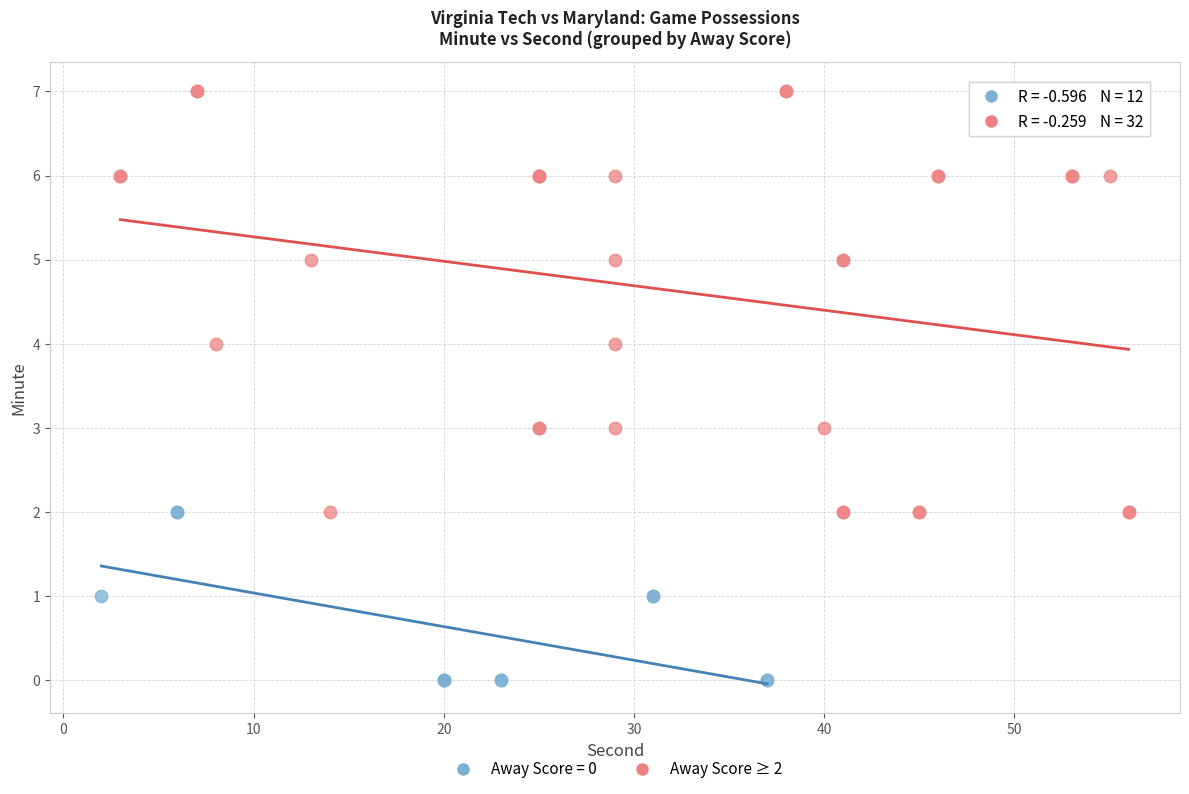

Which series contains the highest Y value?

Away Score ≥ 2